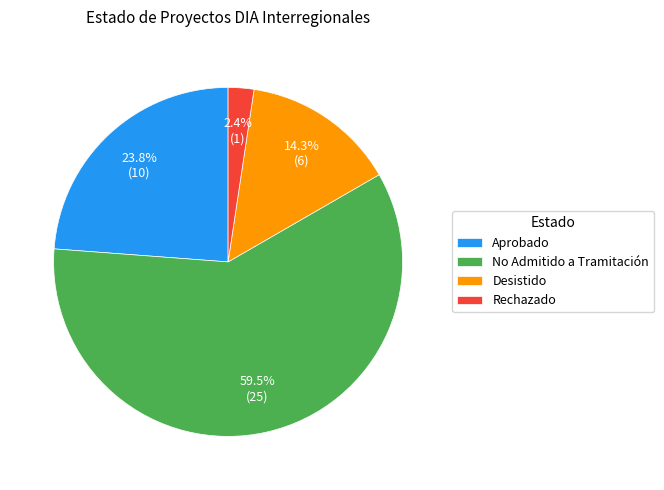

Combined, do Desistido and No Admitido a Tramitación account for over 50%?

Yes